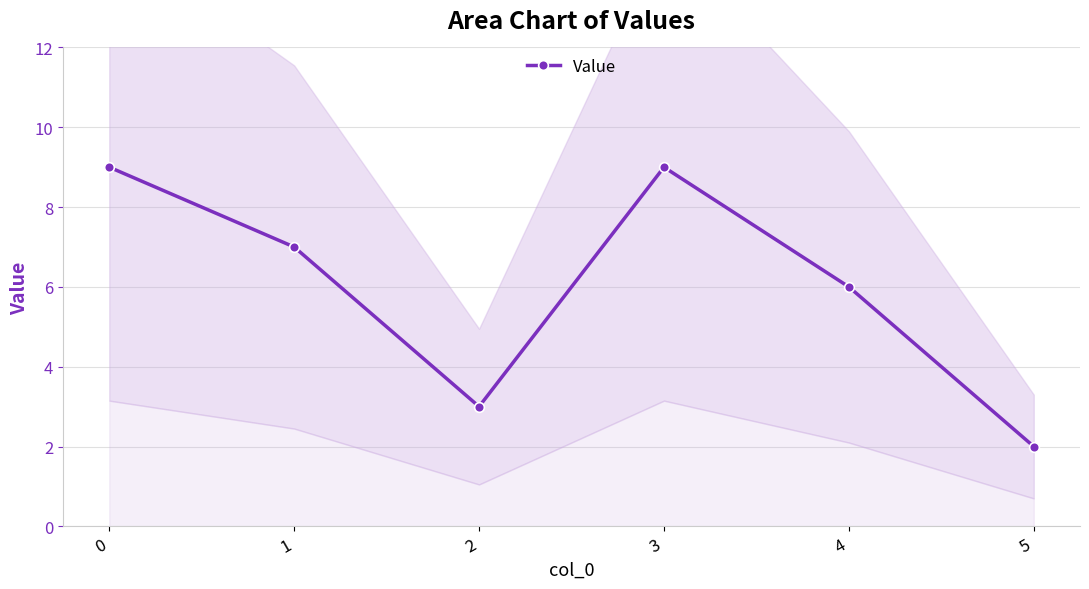

Is it true that the value at 1 is 12?

False